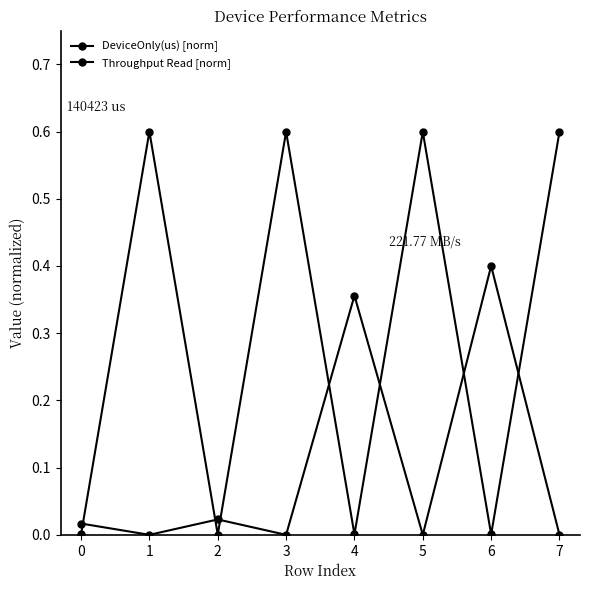

Reading right to left, what are all the values shown in this chart?

DeviceOnly(us) [norm]: 0.6	0.0	0.6	0.0	0.6	0.0	0.6	0.0
Throughput Read [norm]: 0.0	0.4	0.0	0.4	0.0	0.0	0.0	0.0